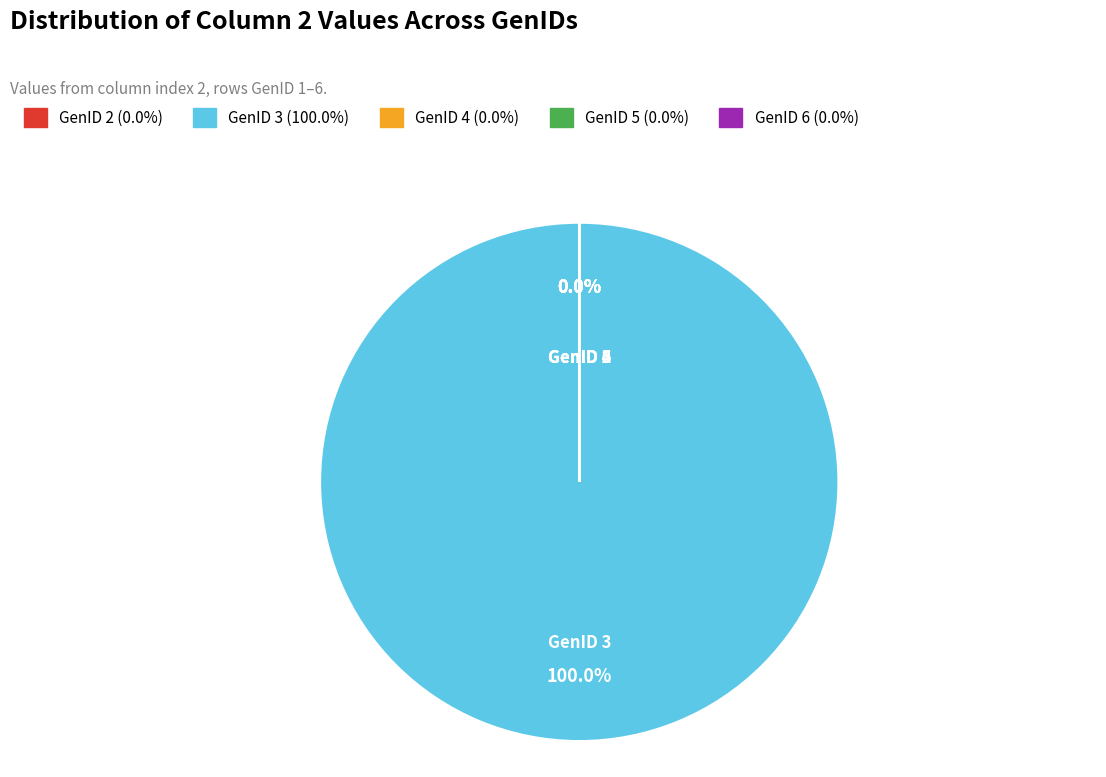

True or false: GenID 5 accounts for 0% of the total.

True